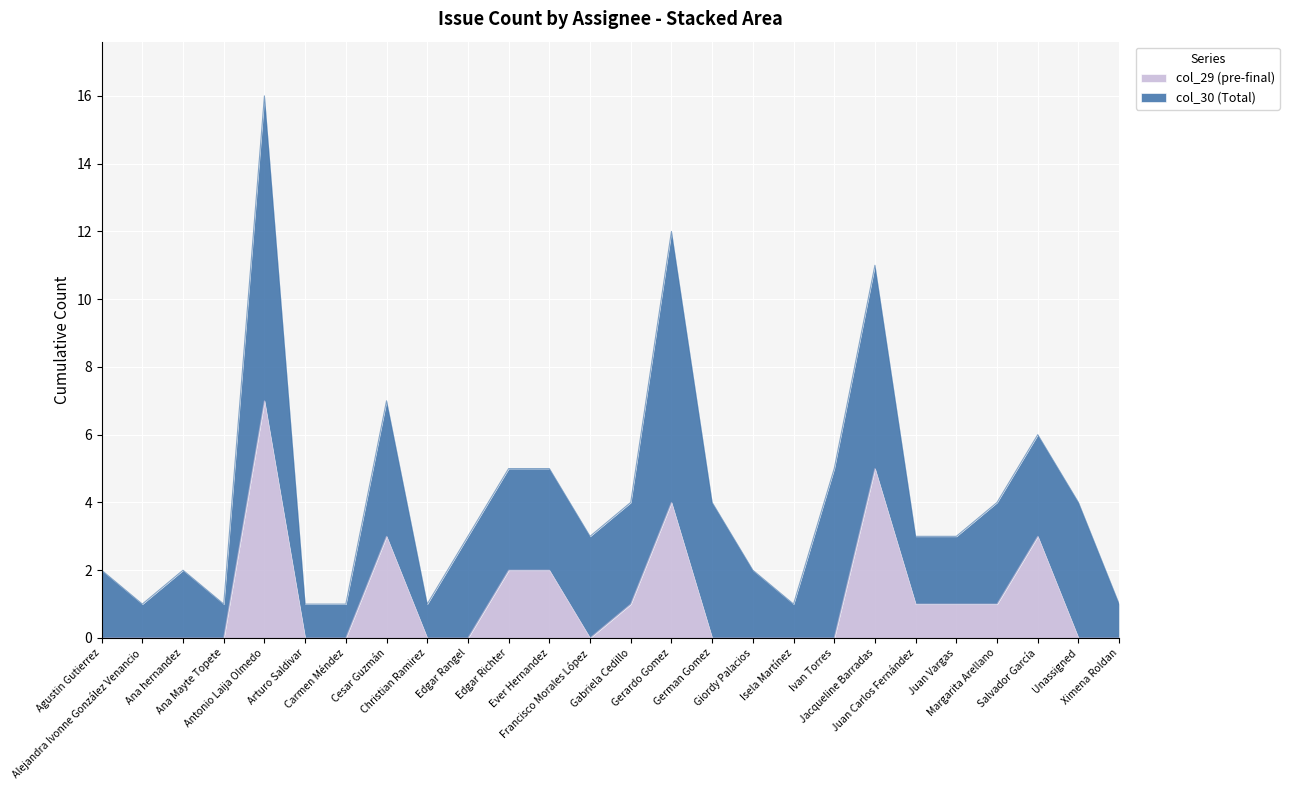

At which category does the data reach its first local valley?

Francisco Morales López